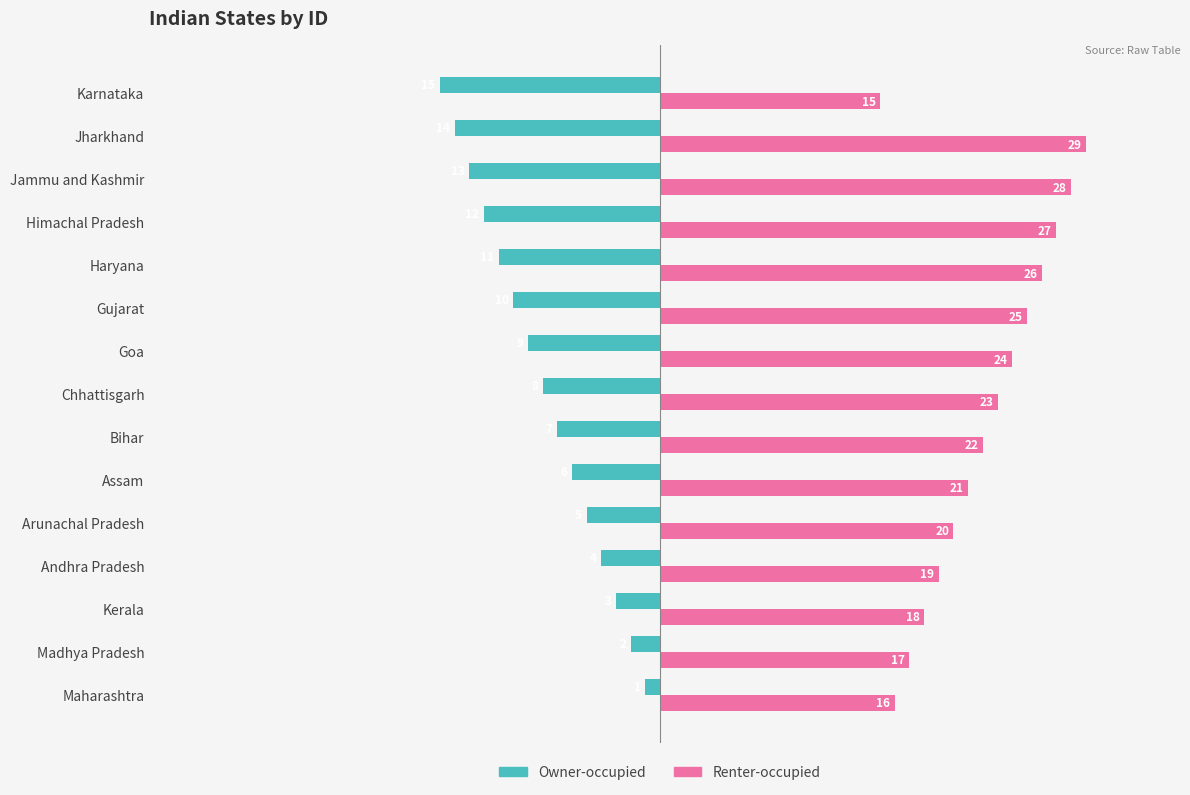

What is the sum of all Renter-occupied values?

330